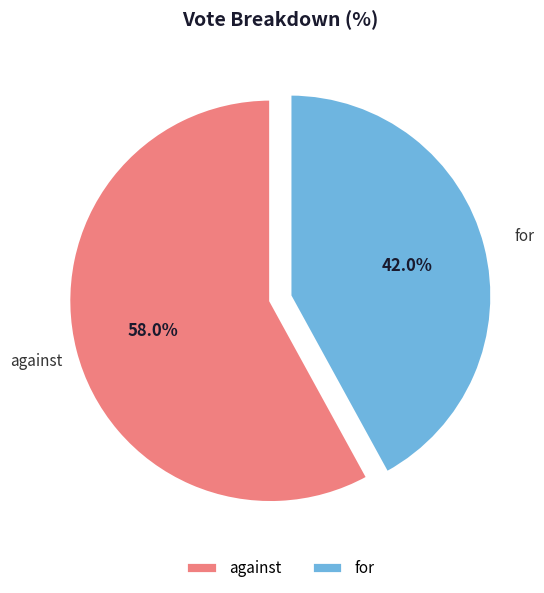

Which slice is the largest?

against